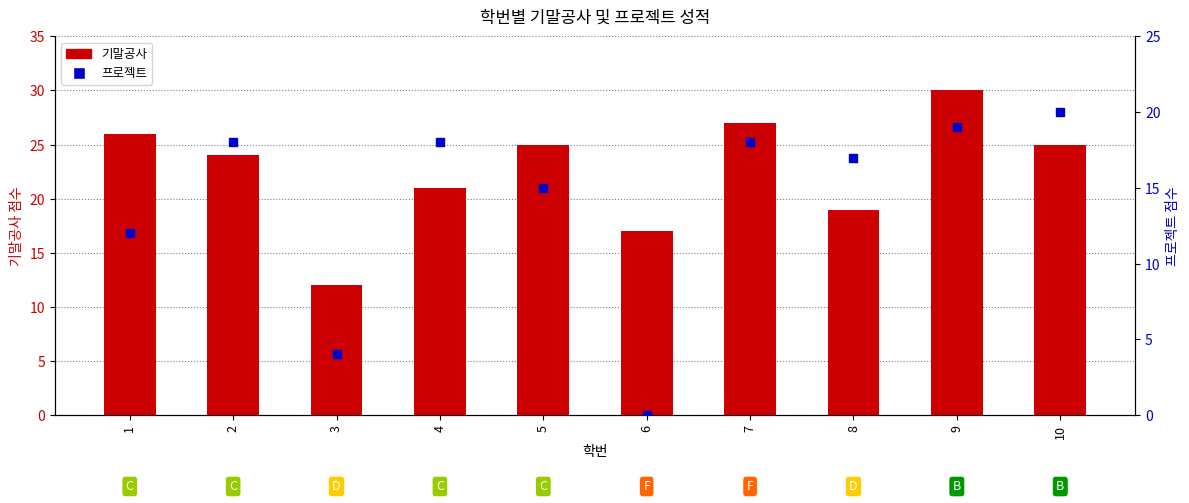

Which series contains the highest Y value?

기말공사